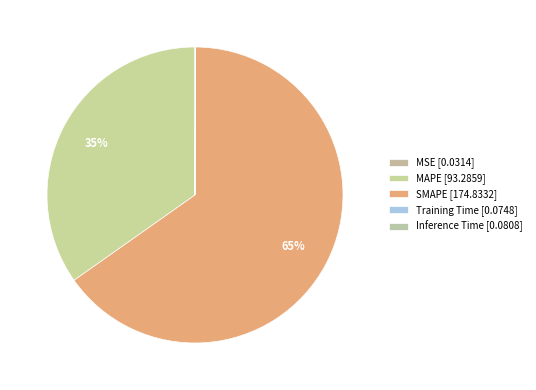

True or false: MSE accounts for 0% of the total.

True